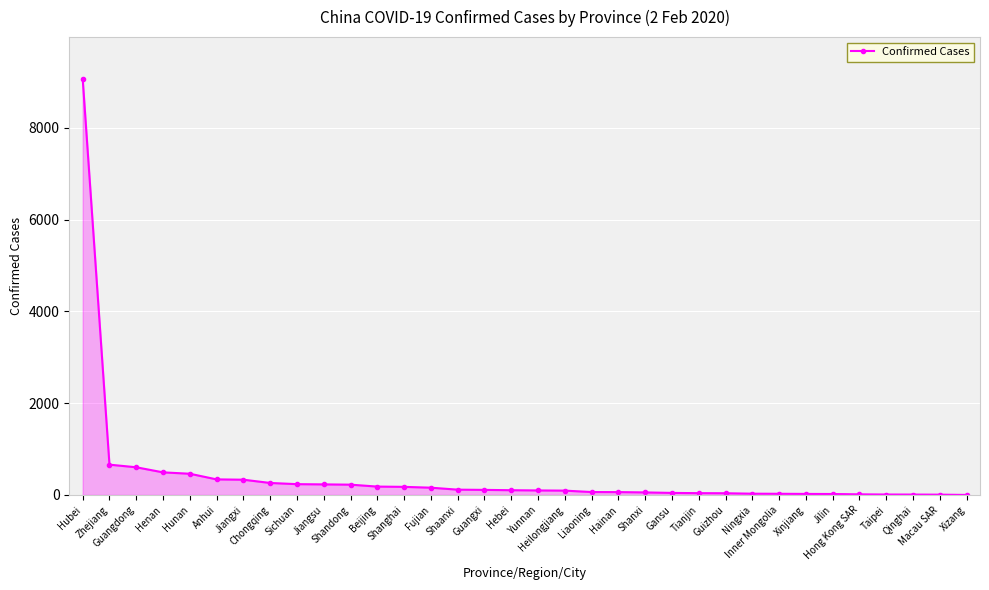

What is the difference between the maximum and minimum values?

9073